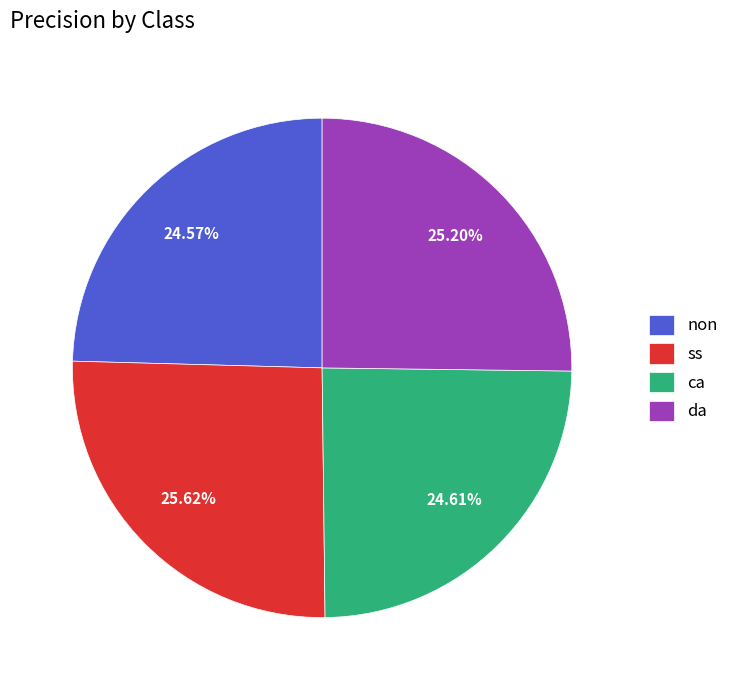

To the nearest percent, what is the combined percentage of ca and non?

49%